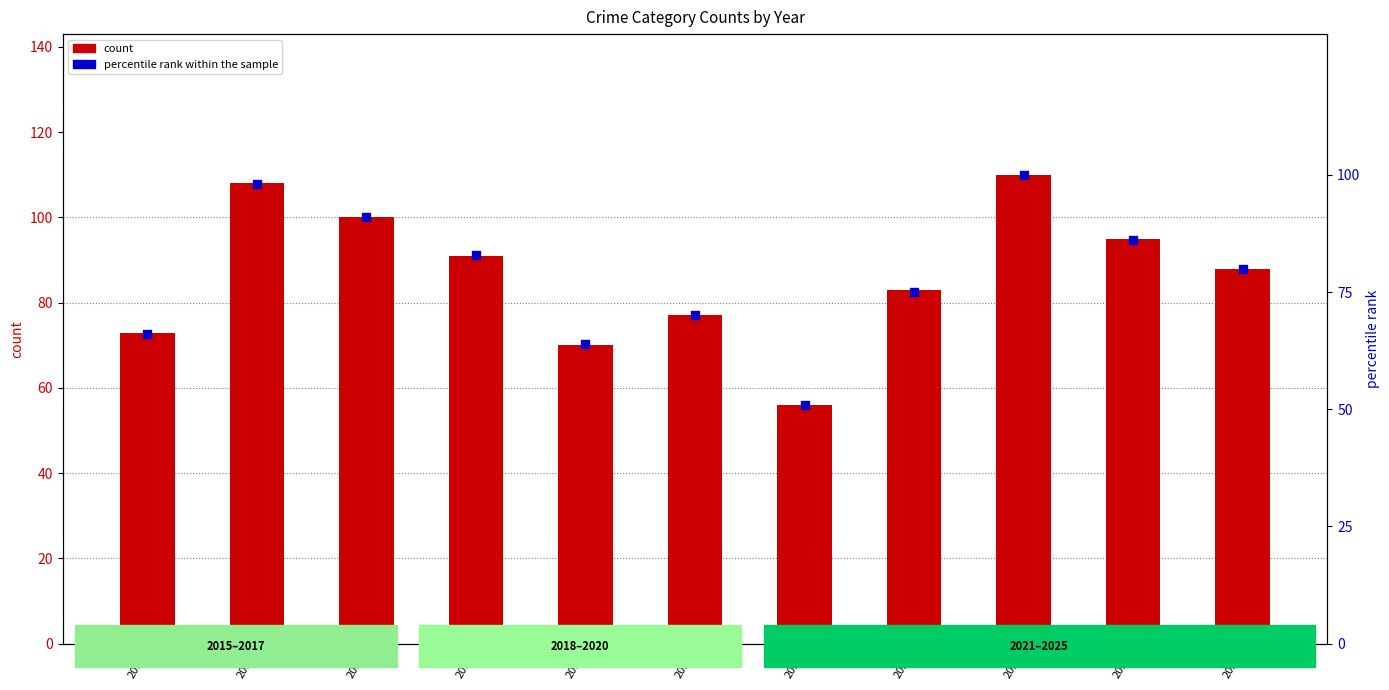

Which series contains the highest Y value?

count